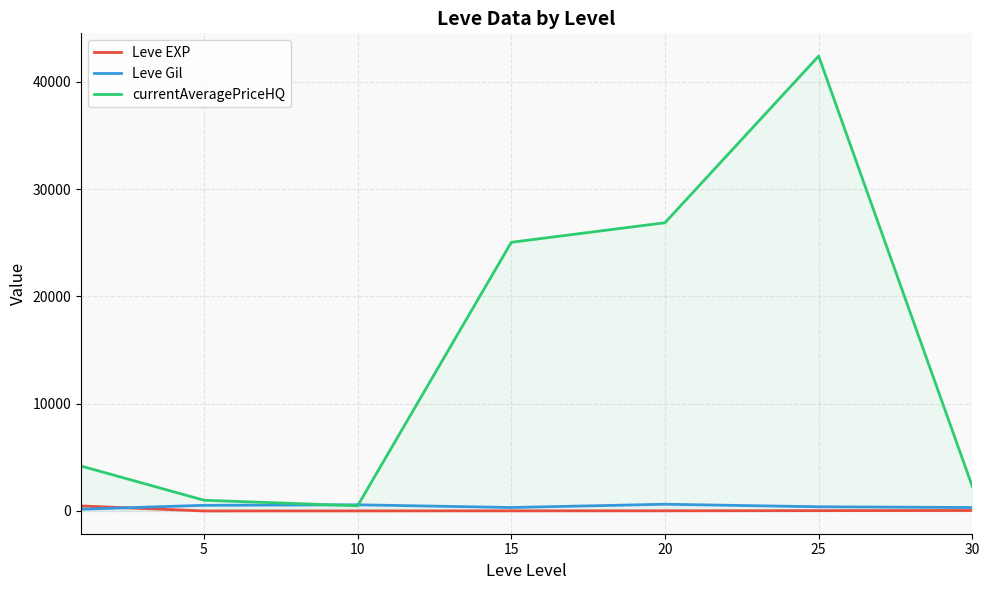

Which series has the widest spread of values?

currentAveragePriceHQ